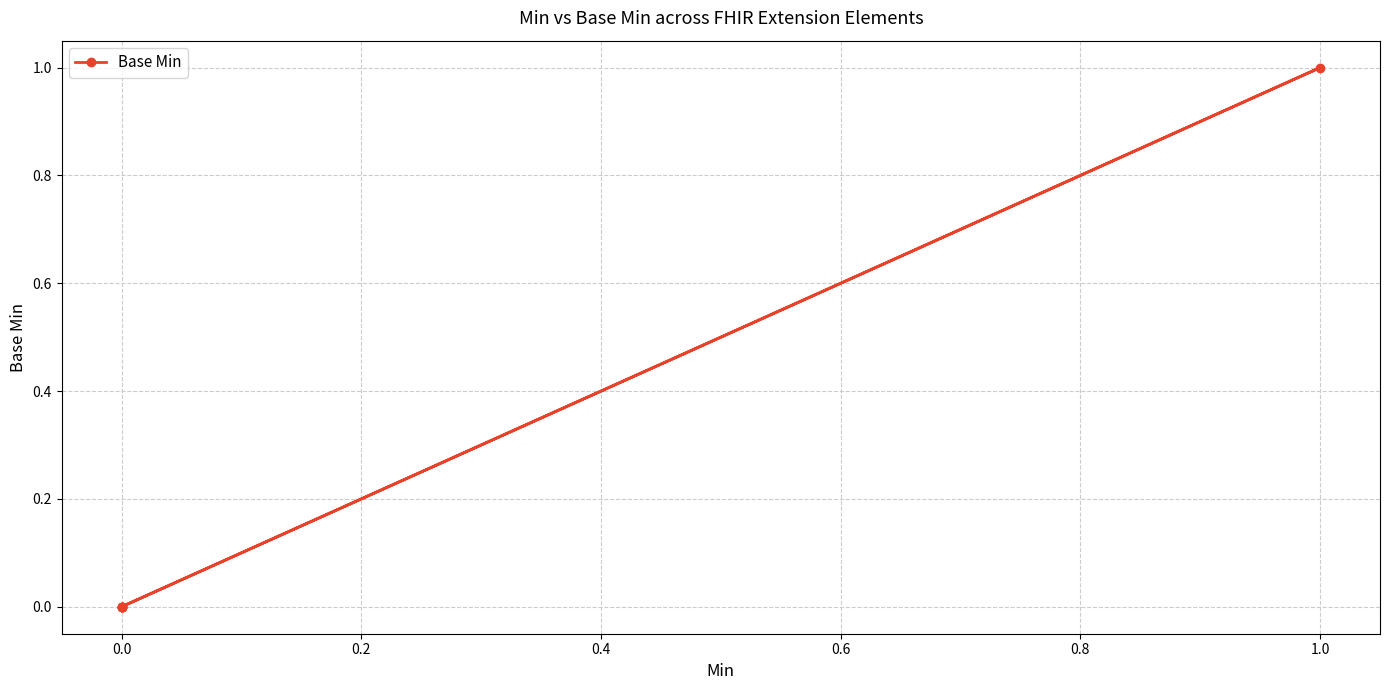

How many data points are above 0?

1